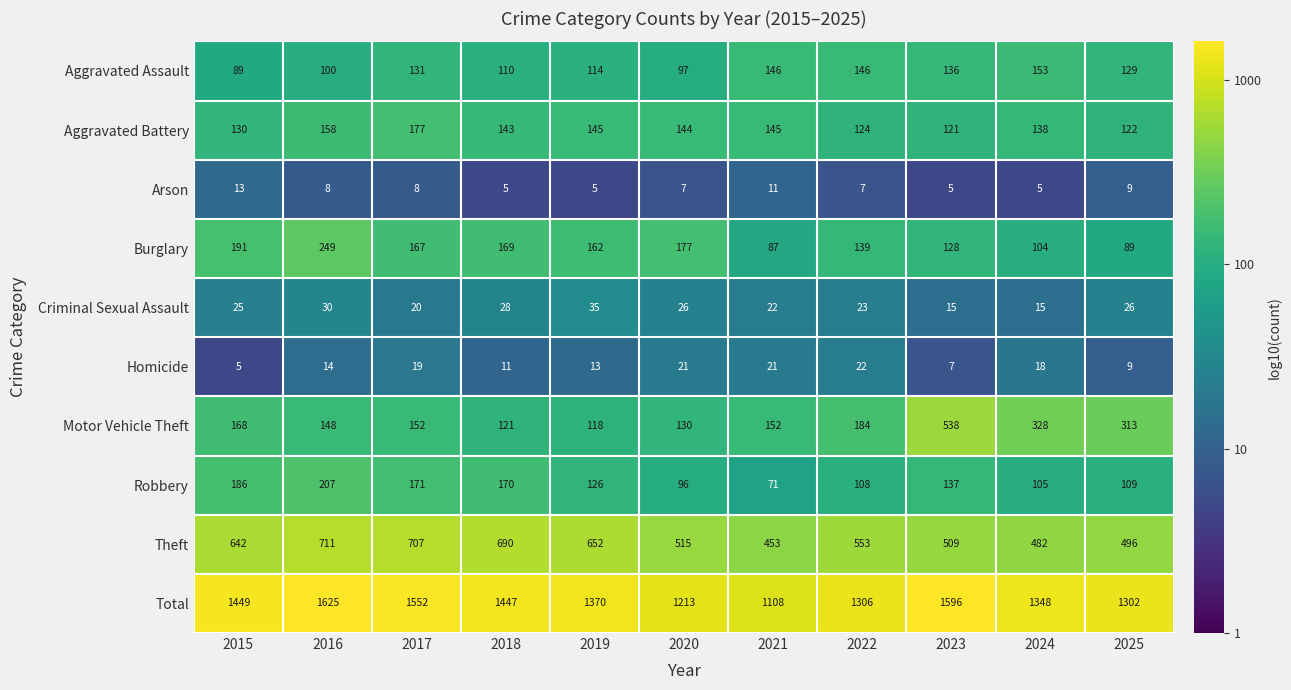

At 2022, list the series in order from largest to smallest.

Total, Theft, Motor Vehicle Theft, Aggravated Assault, Burglary, Aggravated Battery, Robbery, Criminal Sexual Assault, Homicide, Arson